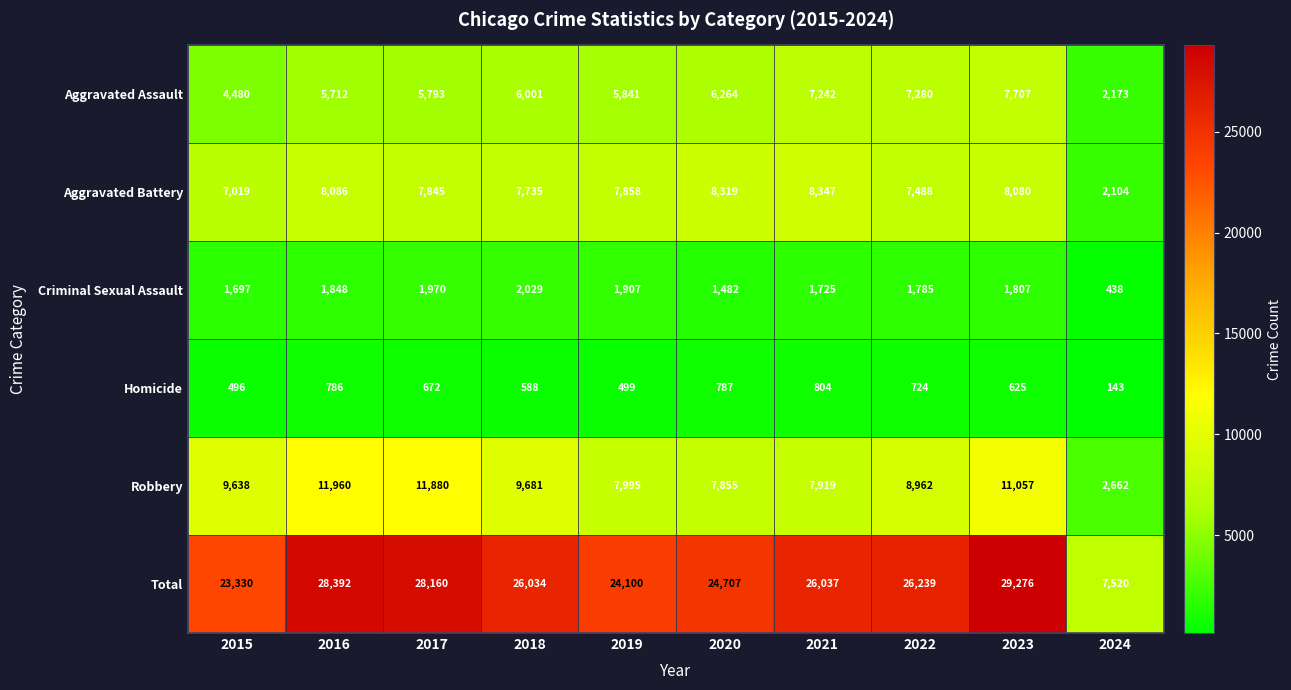

What is the difference between the highest and lowest values at 2024?

7377